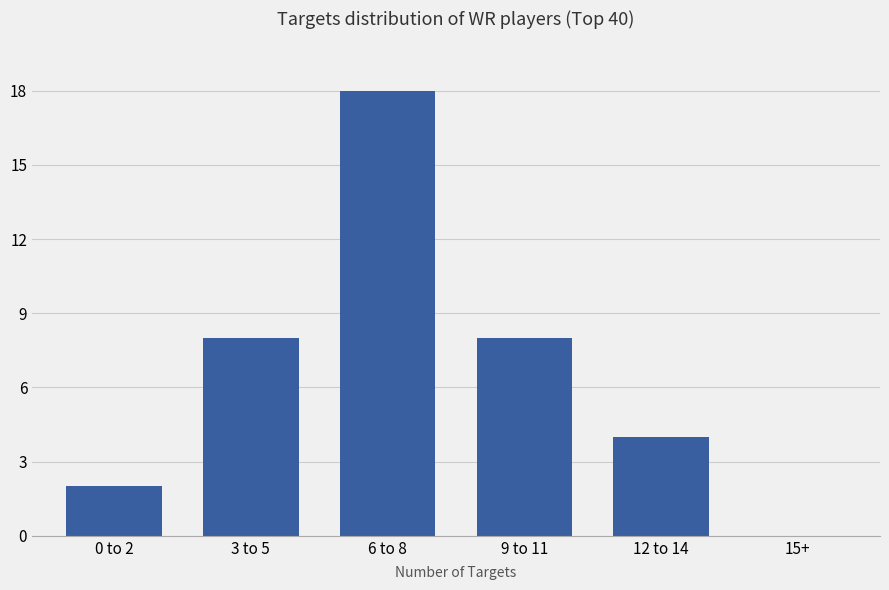

Count the values in the range 2 to 8.

4